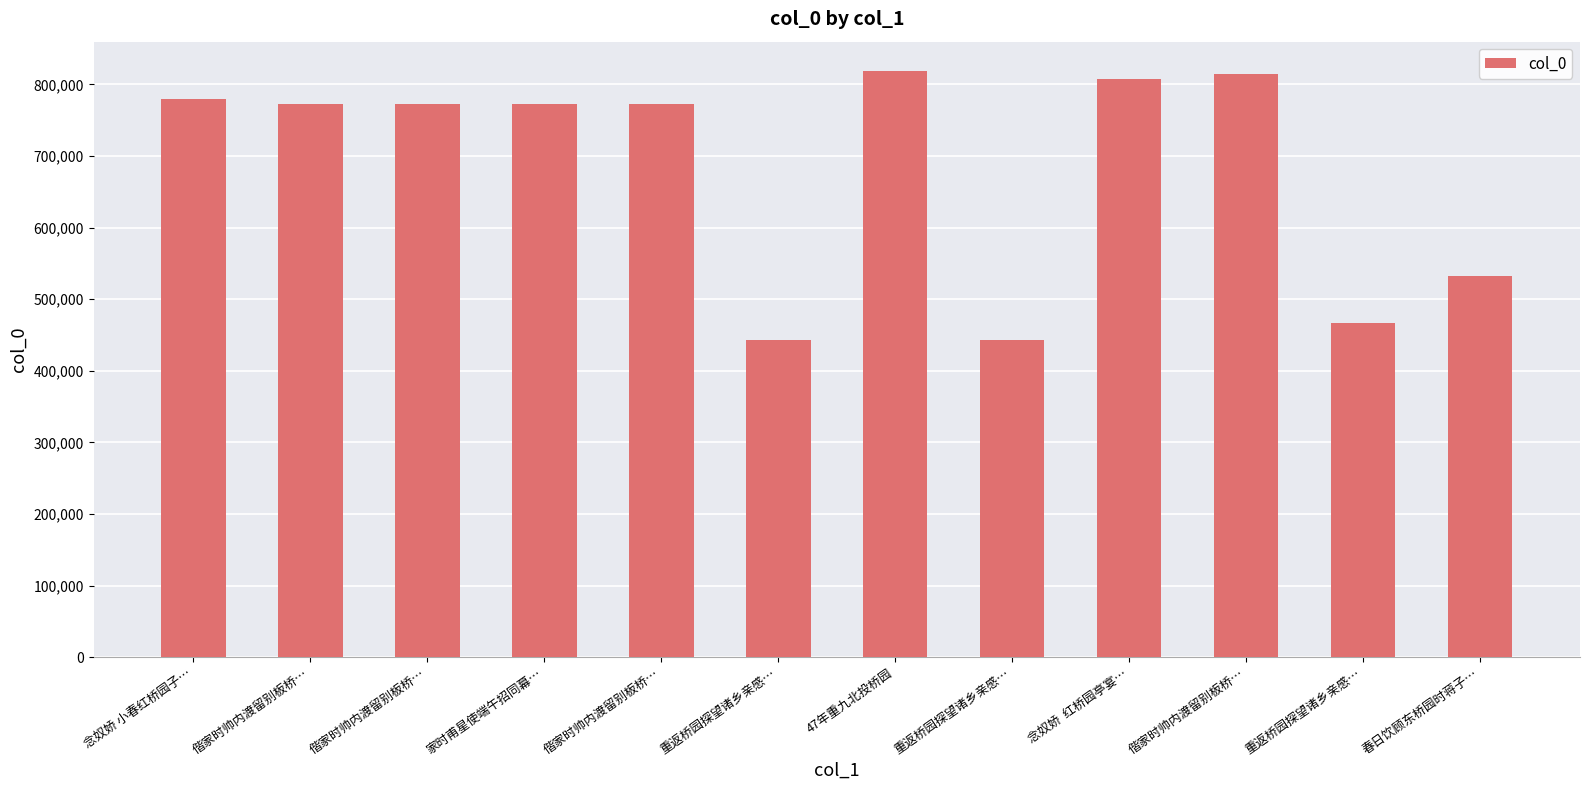

What is the ratio of the value at 重返桥园探望诸乡亲感… to the value at 重返桥园探望诸乡亲感…?

1.0